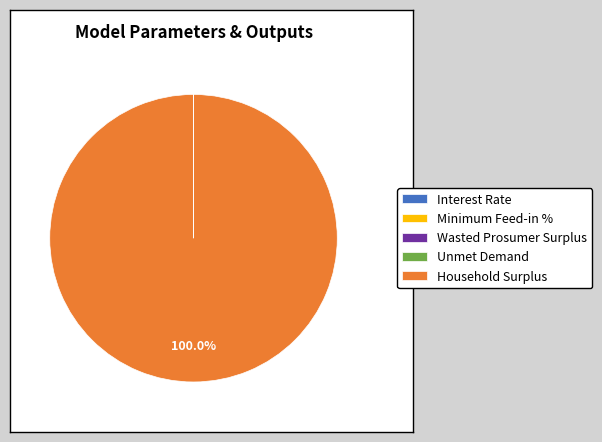

What is the largest slice in the pie chart?

Household Surplus